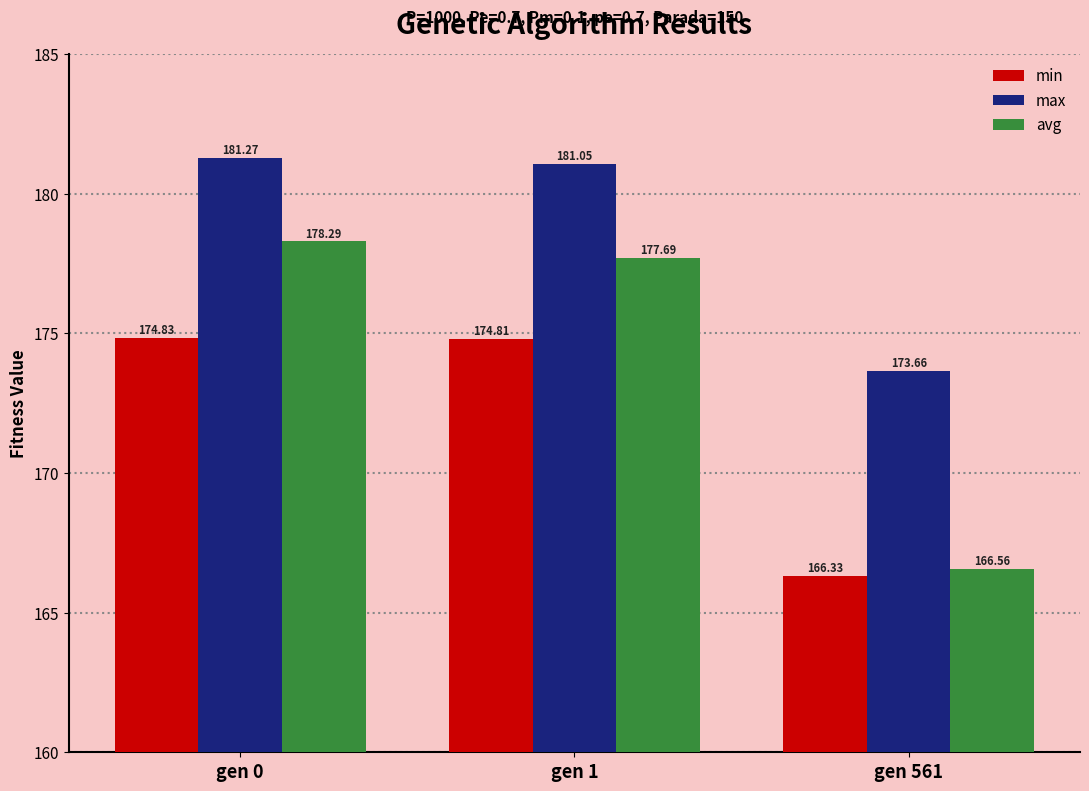

What is the difference between the highest and lowest values at gen 1?

6.2